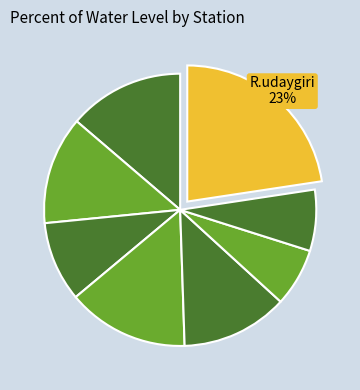

How many segments does this pie chart have?

8